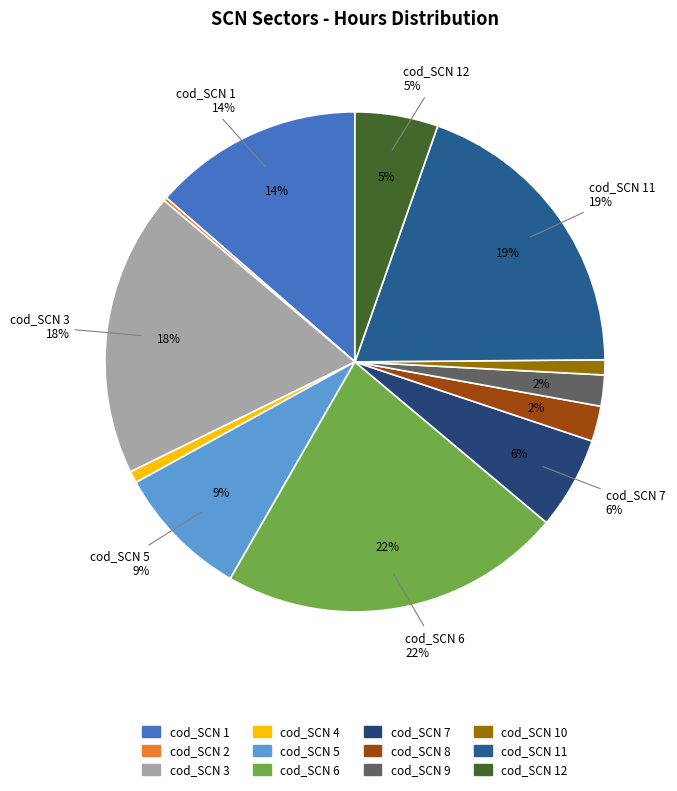

The 2 slice represents 1% of the pie. True or false?

False